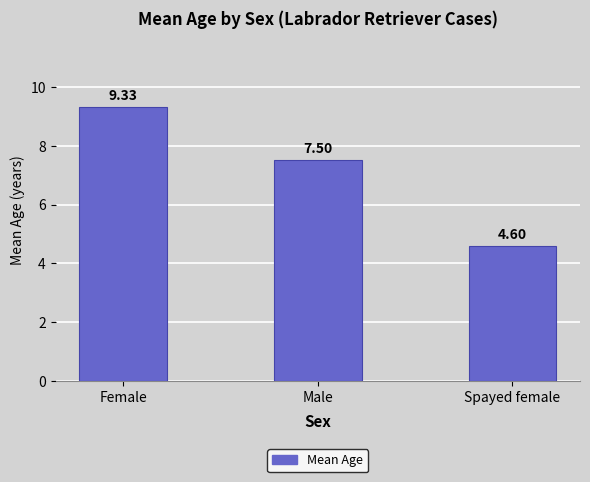

List the labels in order of value, largest first.

Female, Male, Spayed female